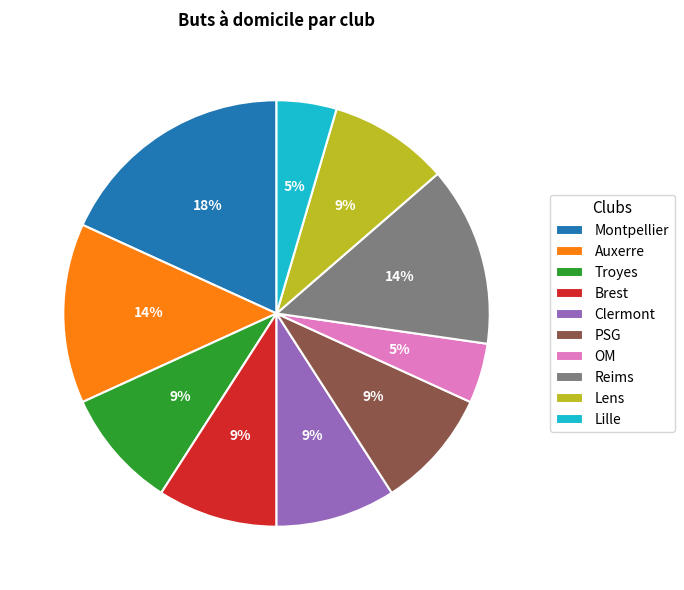

Is the sum of Auxerre and PSG greater than half?

No